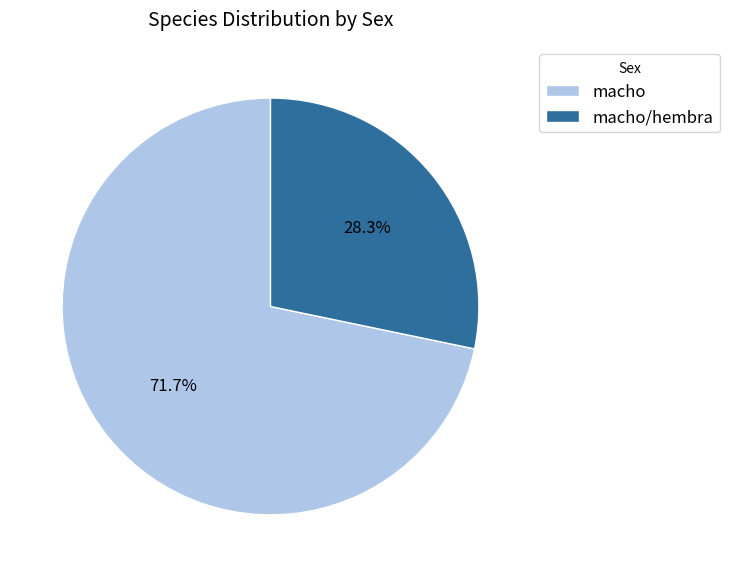

How many segments does this pie chart have?

2